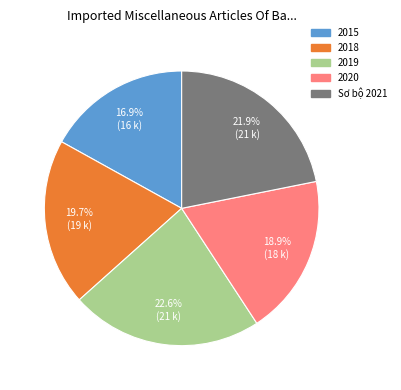

Combined, do 2020 and 2019 account for over 50%?

No